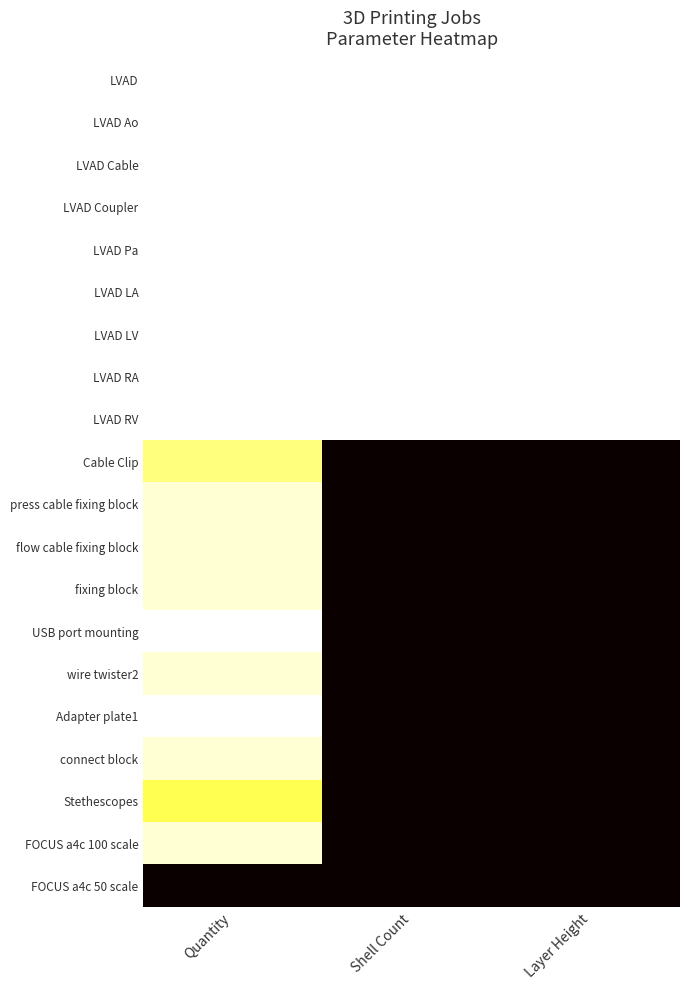

At how many categories does at least one series exceed 0?

3